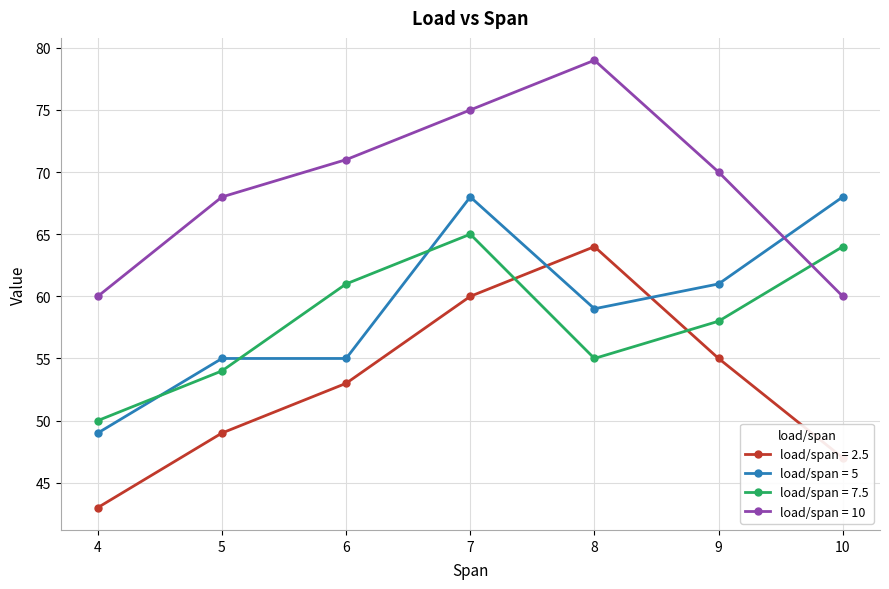

What value does the load/span = 10 series have at 5, to the nearest 5?

70